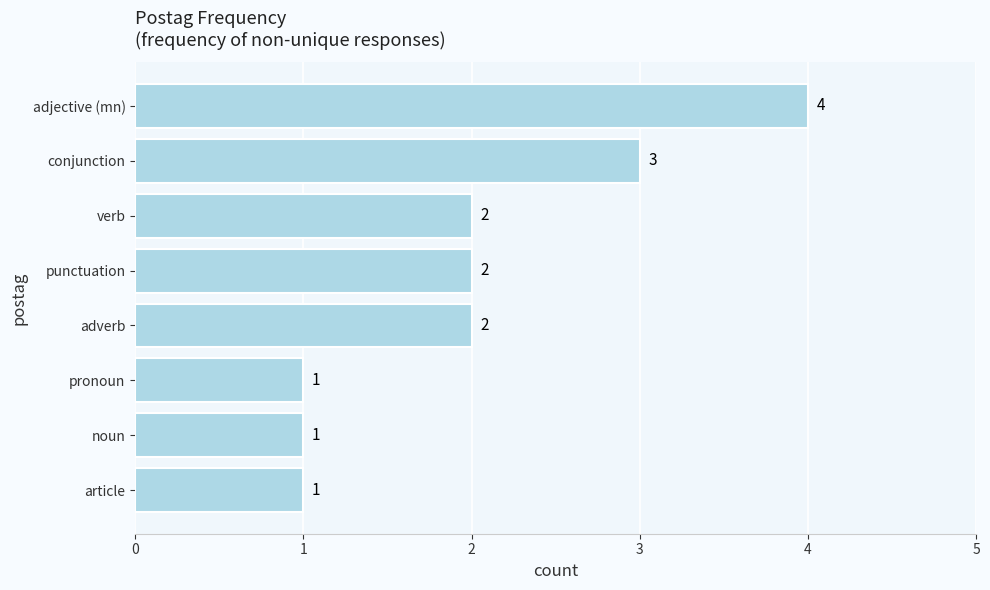

What is the change in value from adverb to conjunction?

+1